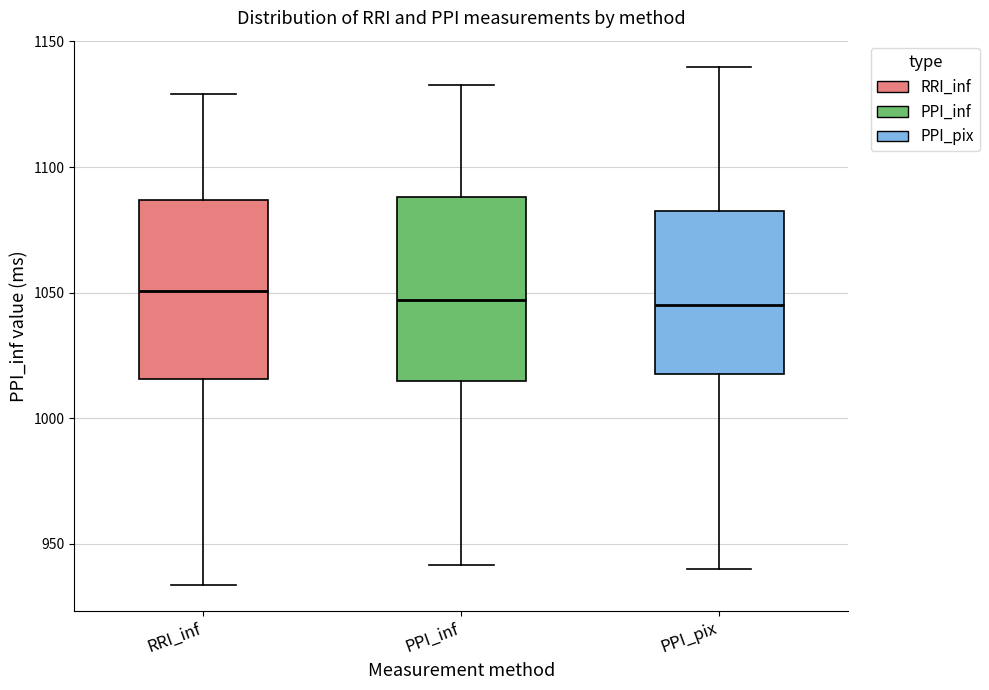

Reading left to right, read every box against the y-axis: the position of its median line, the range the box covers, and the ends of its whiskers. The values are not printed on the chart, so give them approximately, as read against the axis.

RRI_inf: median 1050, box 1015 to 1085, whiskers 935 to 1130
PPI_inf: median 1045, box 1015 to 1090, whiskers 940 to 1135
PPI_pix: median 1045, box 1020 to 1085, whiskers 940 to 1140